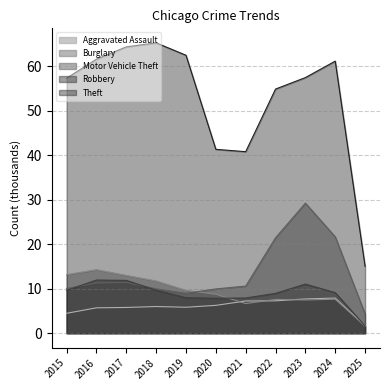

True or false: Motor Vehicle Theft has more than 2 points higher than both neighbors.

False